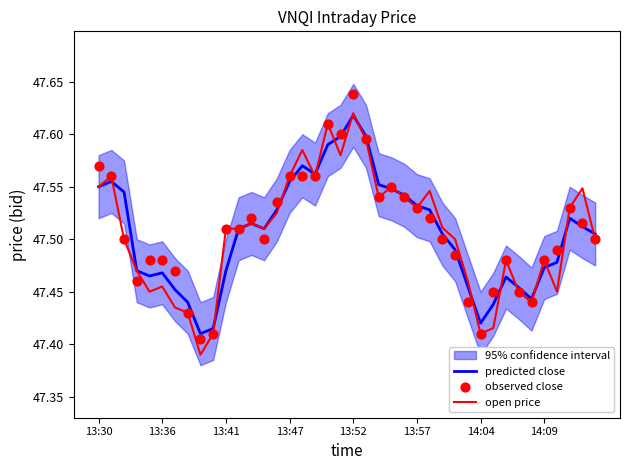

Which series contains the highest Y value?

observed close